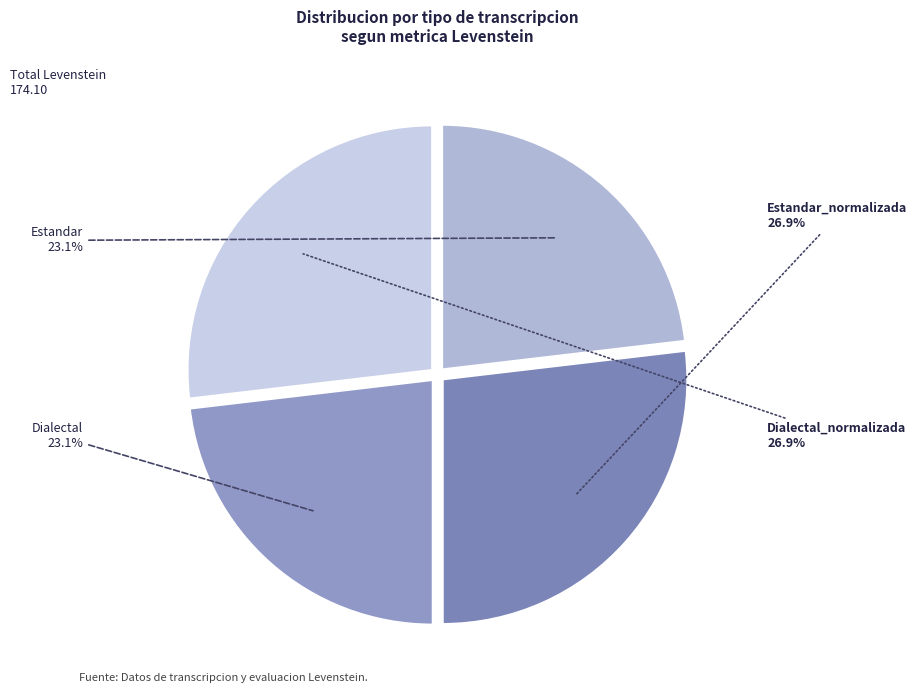

To the nearest percent, what portion does Estandar_normalizada represent?

27%